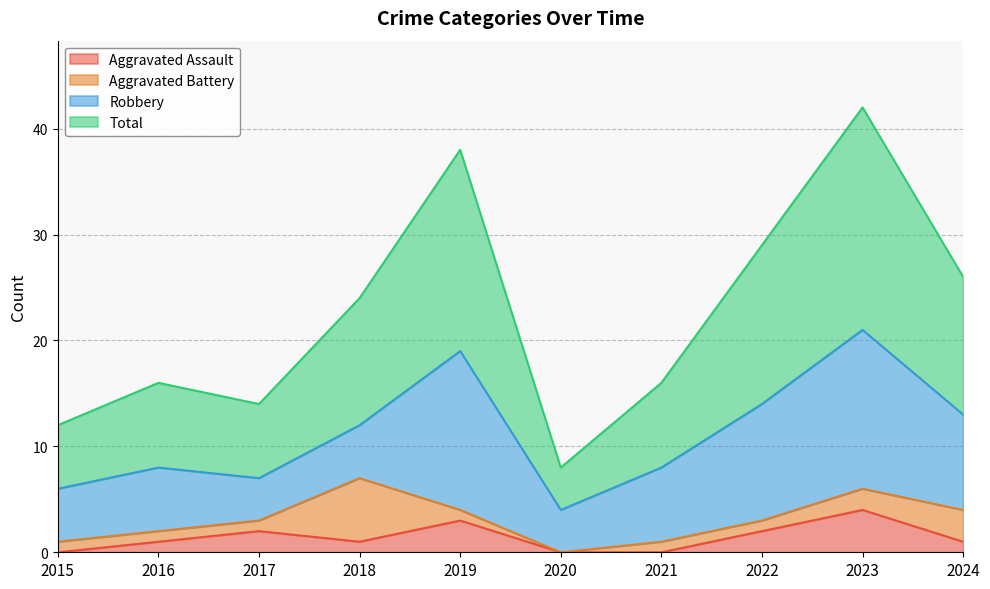

Does the chart have visible grid lines?

Yes